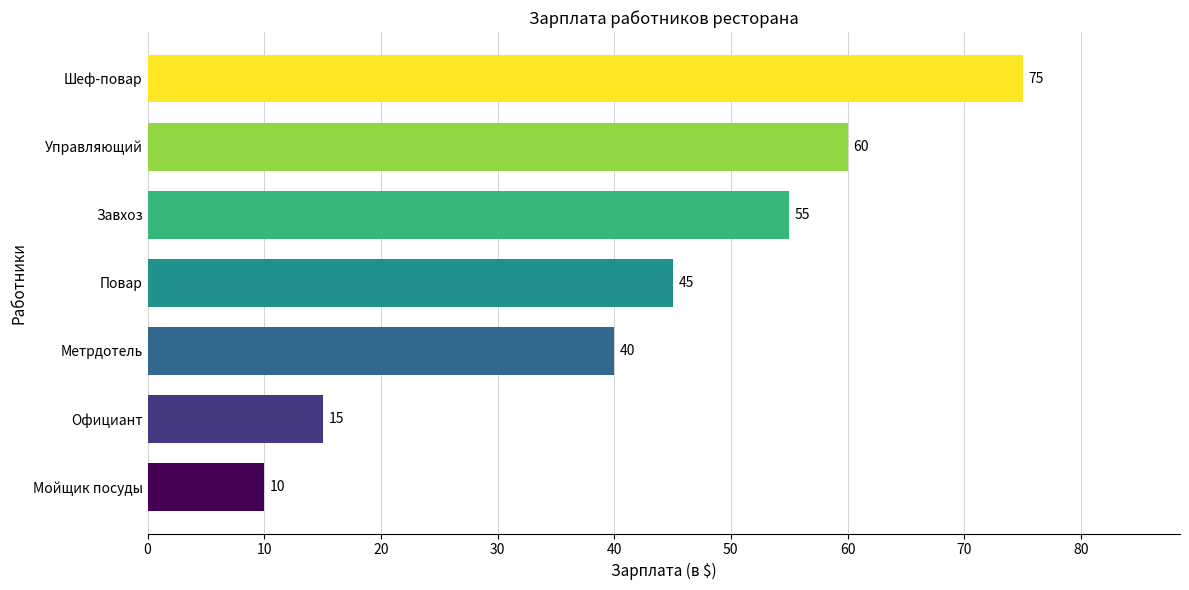

List the labels in order of value, largest first.

Шеф-повар, Управляющий, Завхоз, Повар, Метрдотель, Официант, Мойщик посуды